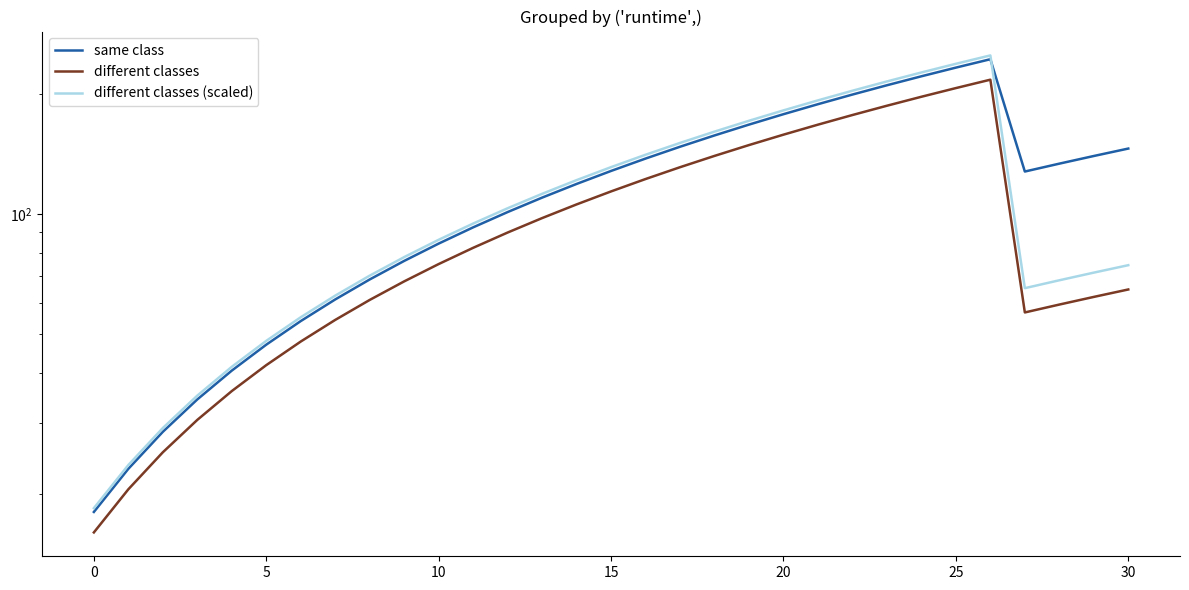

What is the average value of the different classes (scaled) series?

113.4